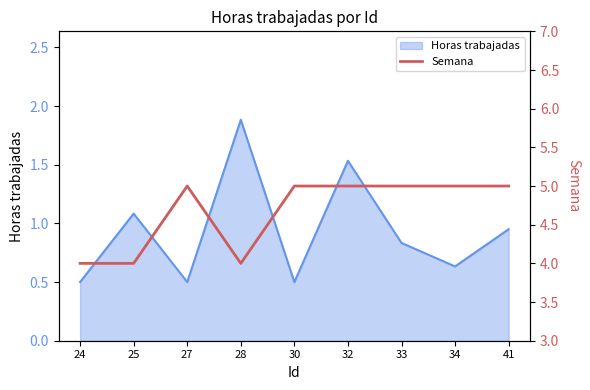

How many values are between 4 and 5?

9